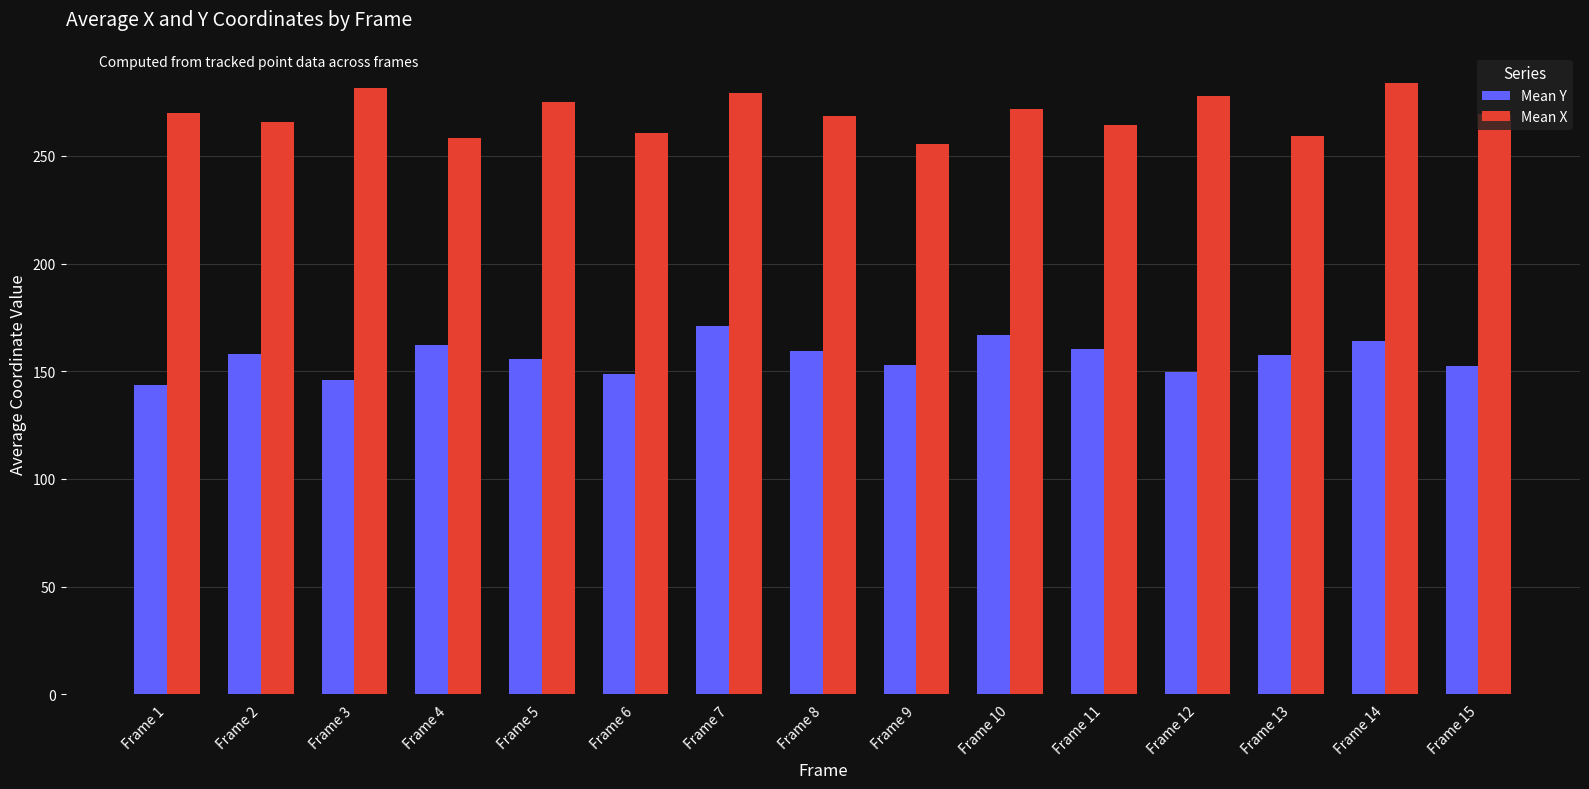

What is the minimum value for Mean X?

255.3